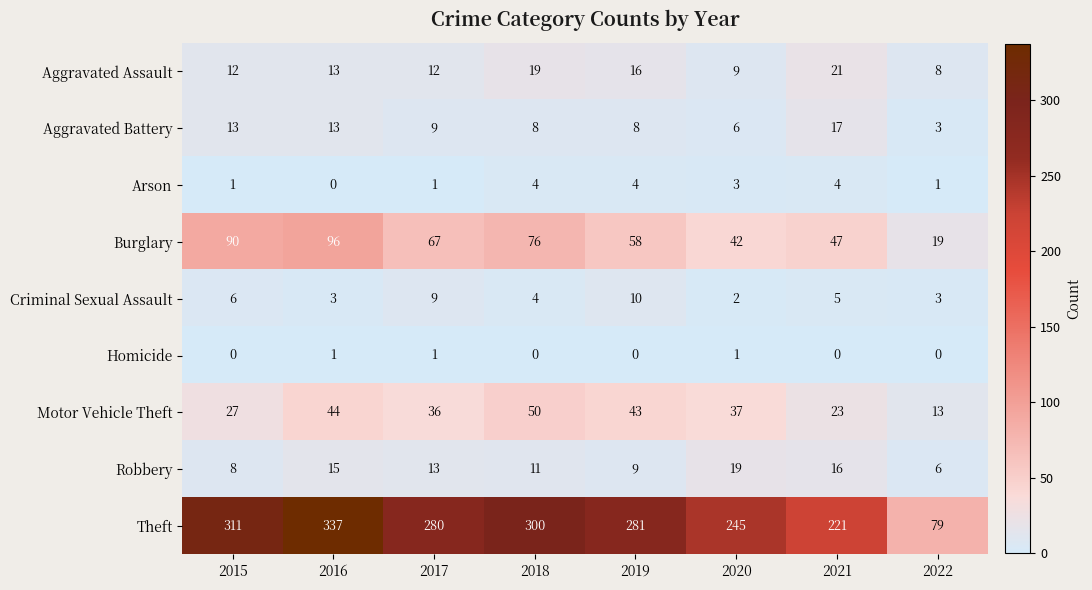

At which category is the sum across all series the highest?

2016